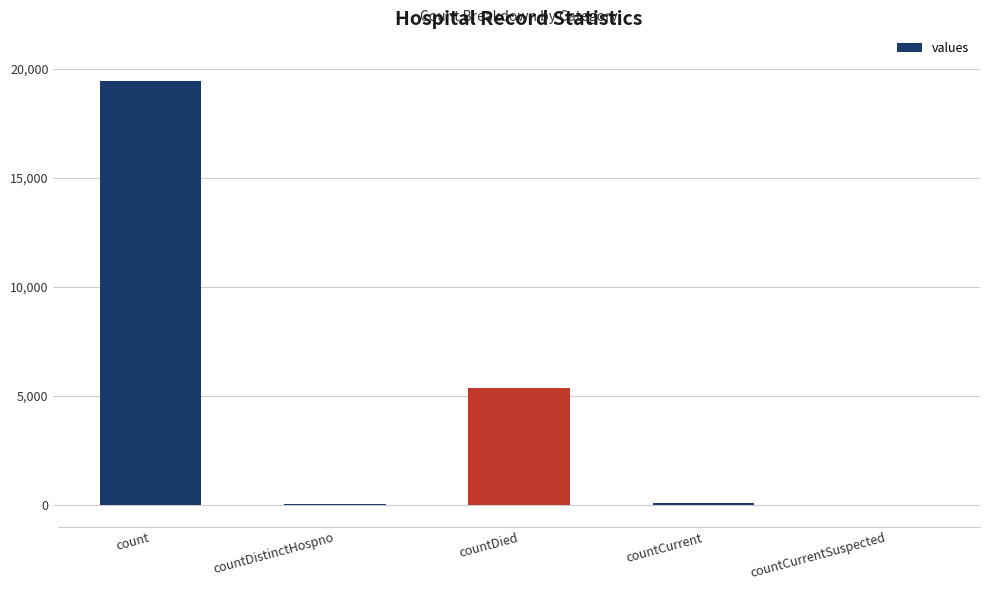

At which label does the data first exceed 60?

count